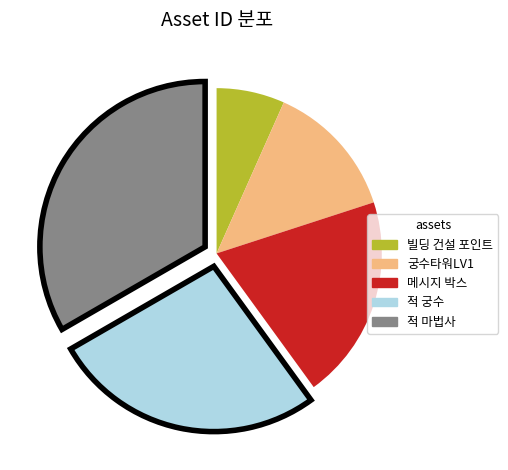

How many segments does this pie chart have?

5